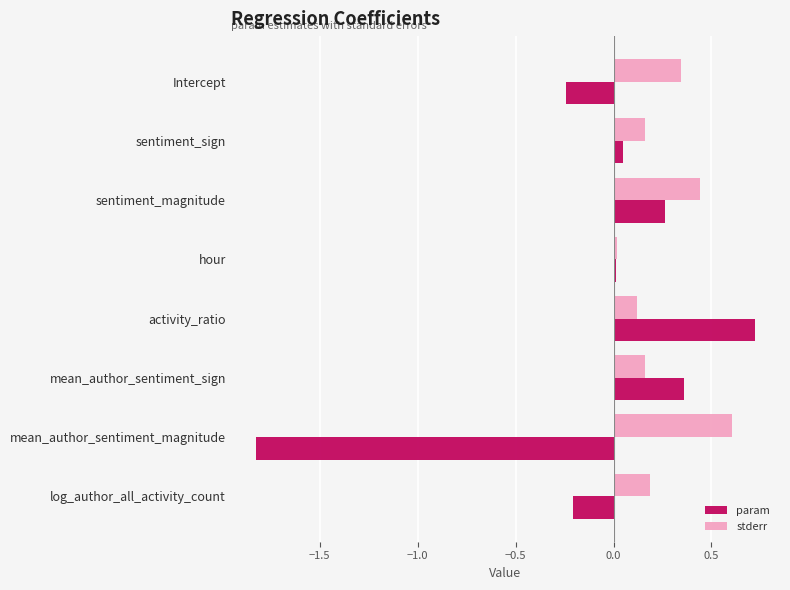

The value of stderr at activity_ratio is 0.1. True or false?

True